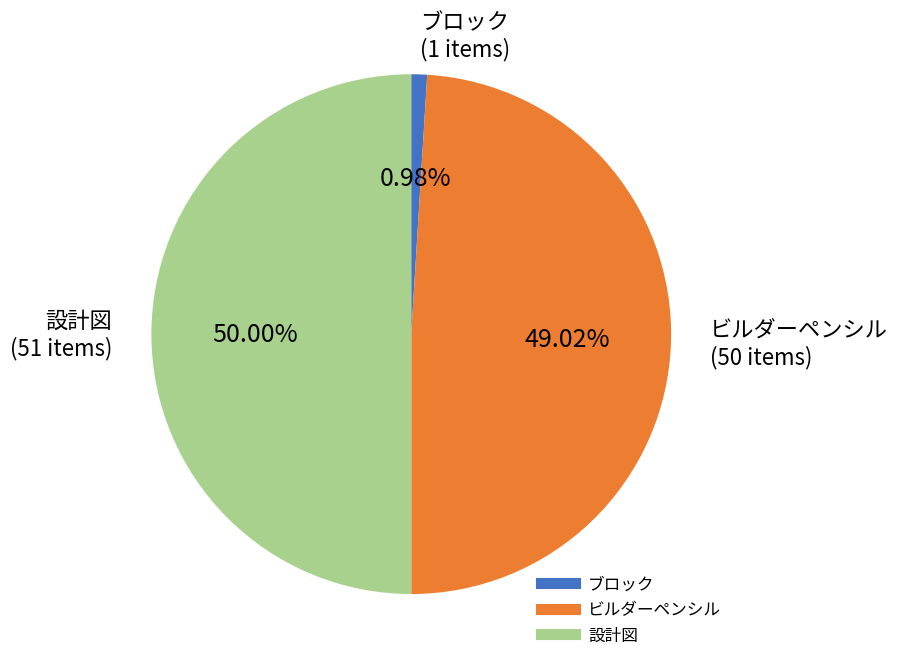

Rank the categories by value from highest to lowest.

設計図, ビルダーペンシル, ブロック